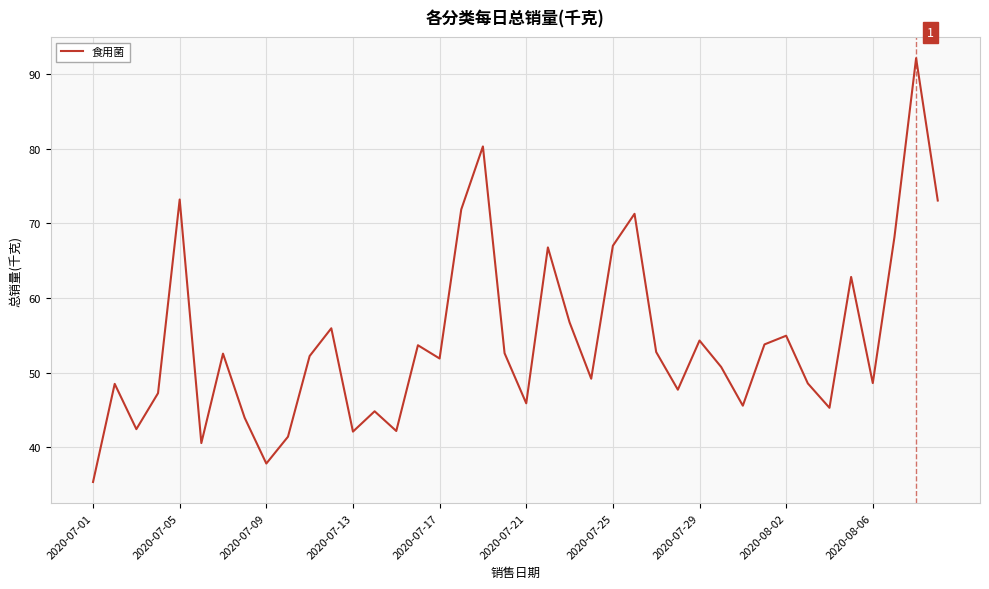

What is the difference between the maximum and minimum values?

56.8